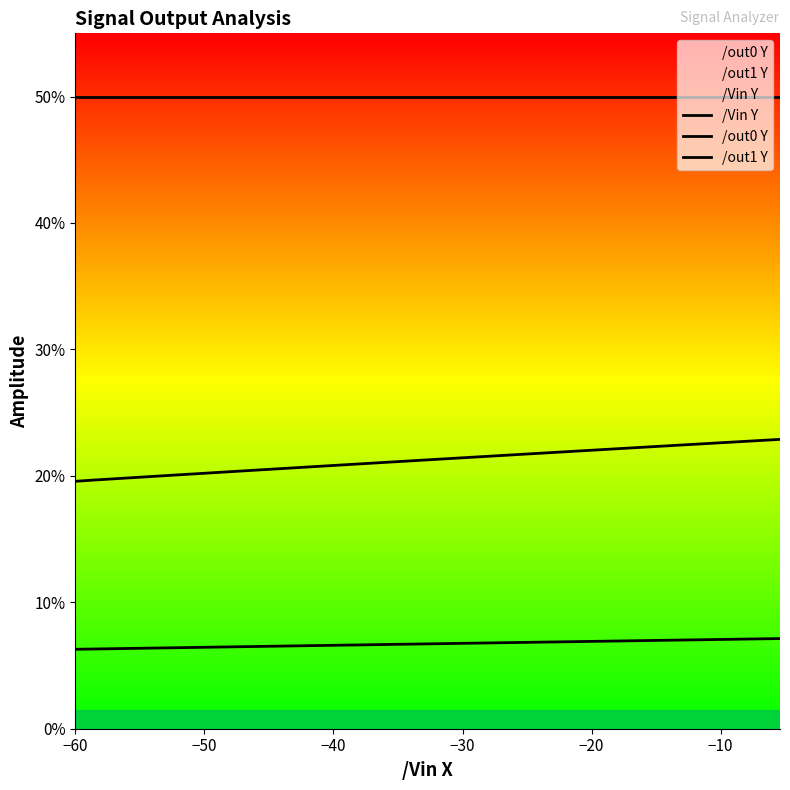

Which label corresponds to the largest value in the chart?

−60